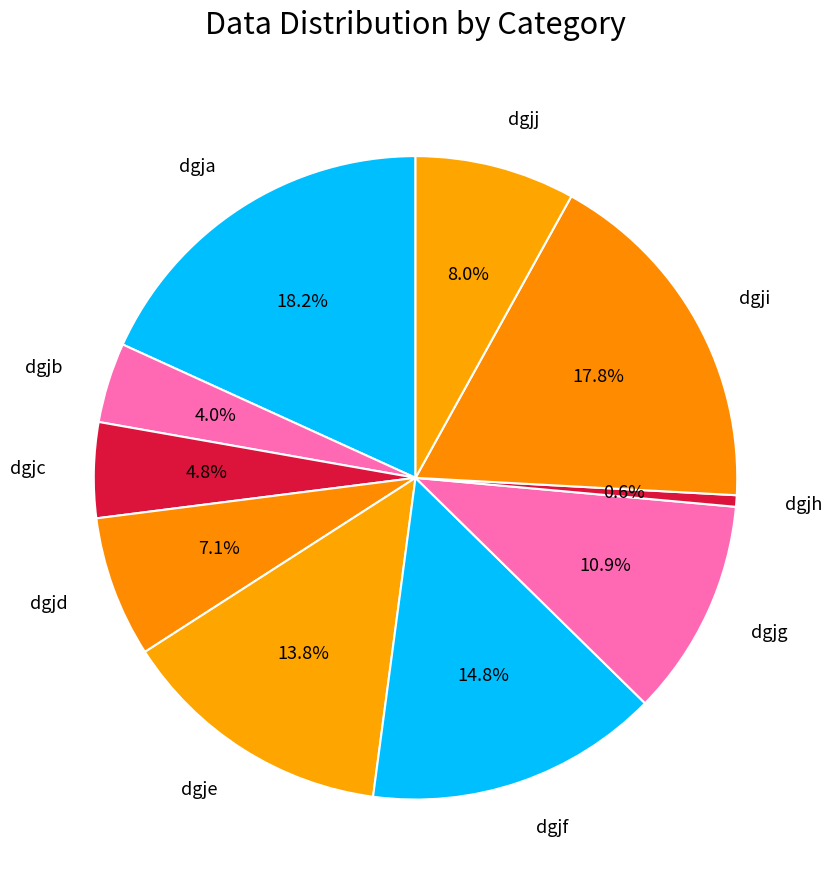

What percentage is NOT represented by dgja?

81.8%